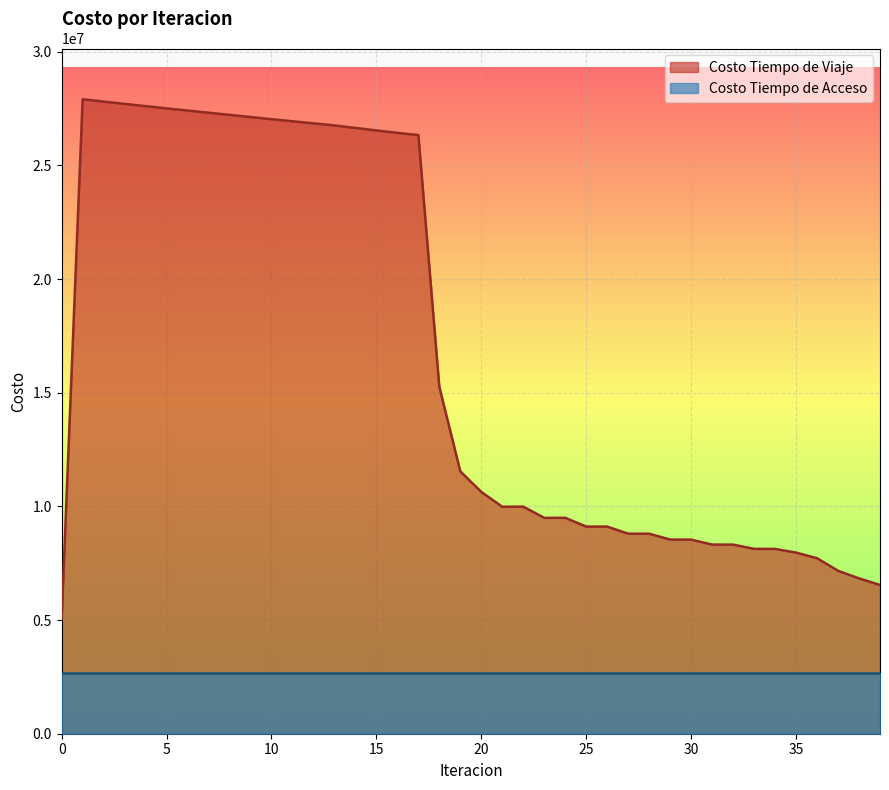

Which category has the highest value across all series?

1